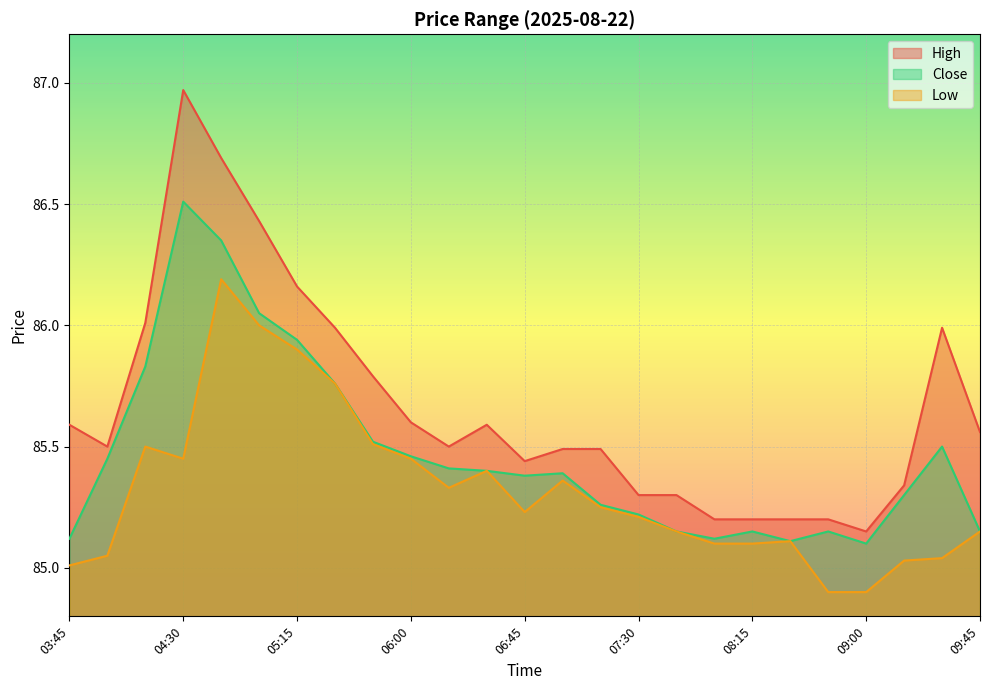

What position from the left is 05:15?

7